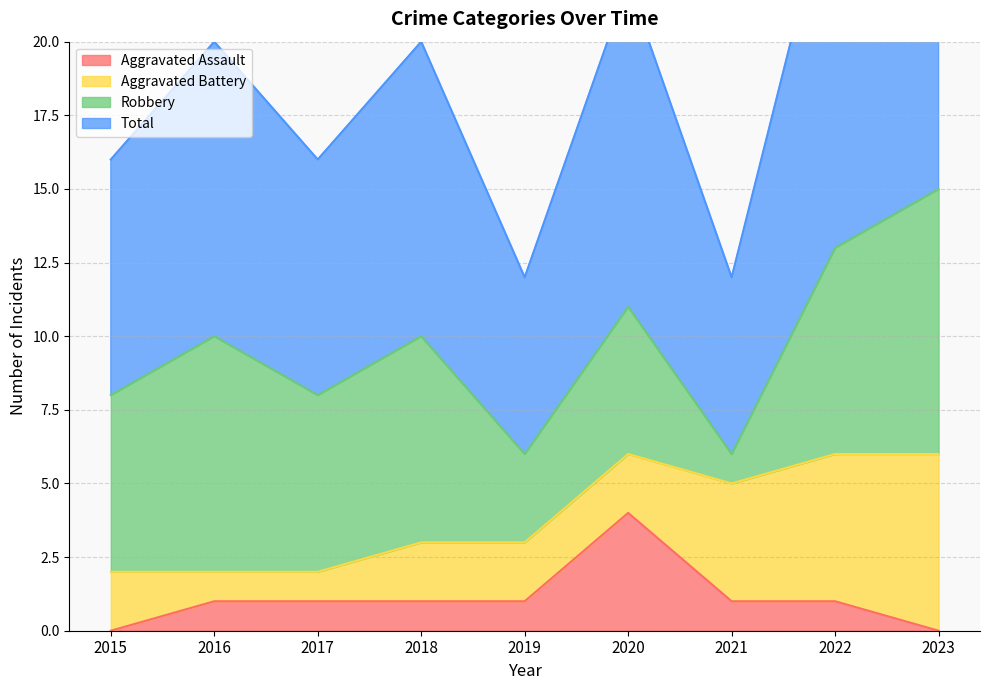

How many data points in Aggravated Assault are less than 1?

2